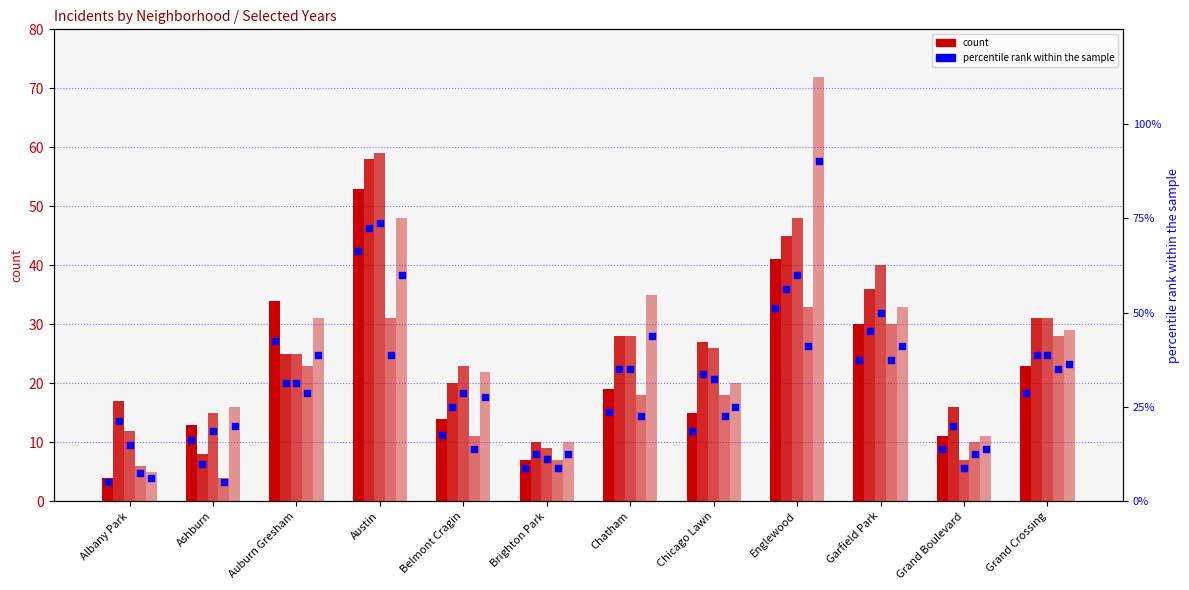

What is the total value across all series at Albany Park?

55.0